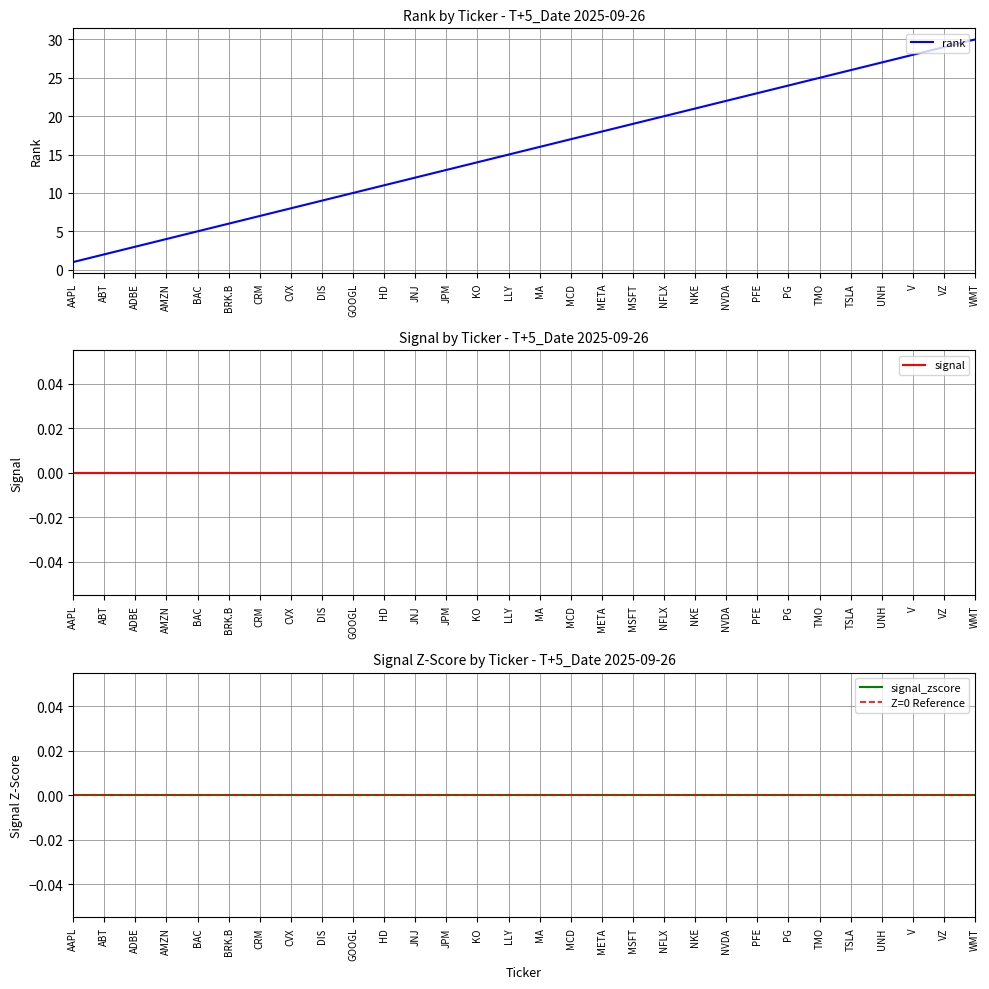

Reading left to right, transcribe all the data shown in this chart.

rank: 1	2	3	4	5	6	7	8	9	10	11	12	13	14	15	16	17	18	19	20	21	22	23	24	25	26	27	28	29	30
signal: 0	0	0	0	0	0	0	0	0	0	0	0	0	0	0	0	0	0	0	0	0	0	0	0	0	0	0	0	0	0
signal_zscore: 0	0	0	0	0	0	0	0	0	0	0	0	0	0	0	0	0	0	0	0	0	0	0	0	0	0	0	0	0	0